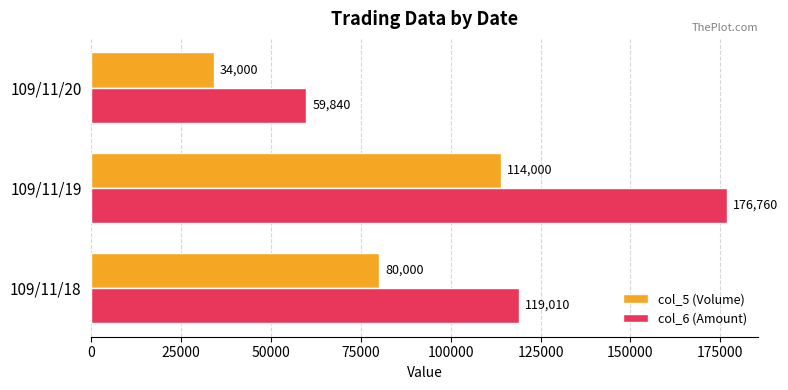

List the series in order of their peak value, lowest first.

col_5 (Volume), col_6 (Amount)